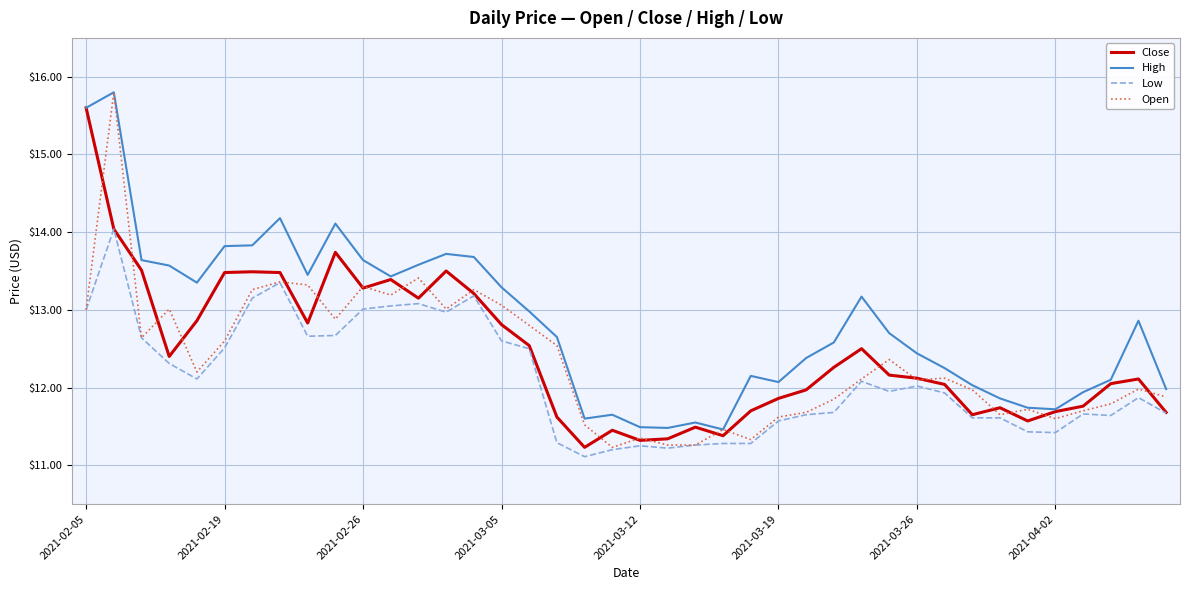

Which series has the widest spread of values?

Open